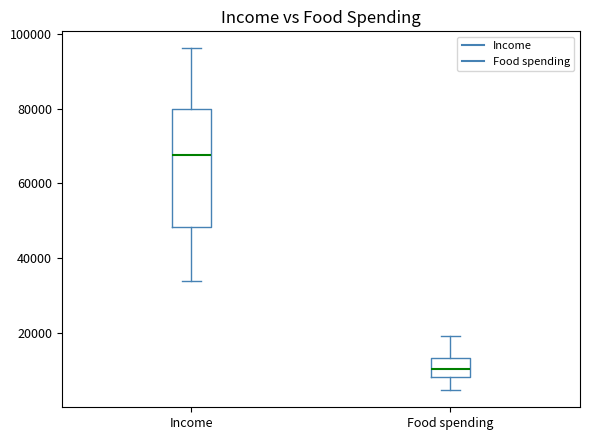

Reading left to right, transcribe this box plot: for each box, give where its median line is, the range the box spans, and where its two whiskers end, as read against the y-axis. The values are not printed on the chart, so give them approximately, as read against the axis.

Income: median 68000, box 48000 to 80000, whiskers 34000 to 96000
Food spending: median 10000, box 8000 to 14000, whiskers 4000 to 20000